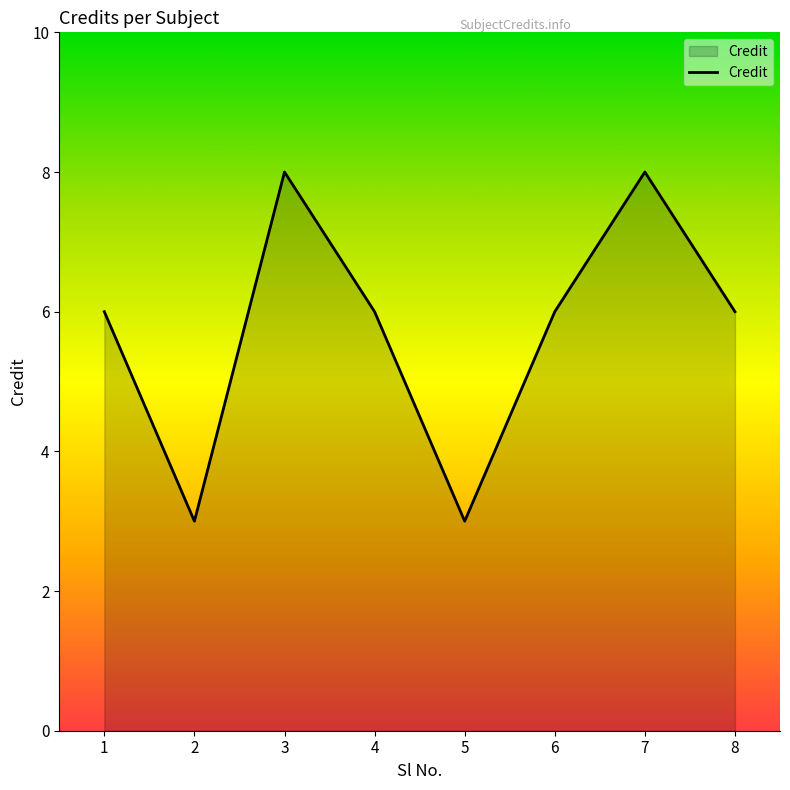

How many categories are shown in the chart?

8